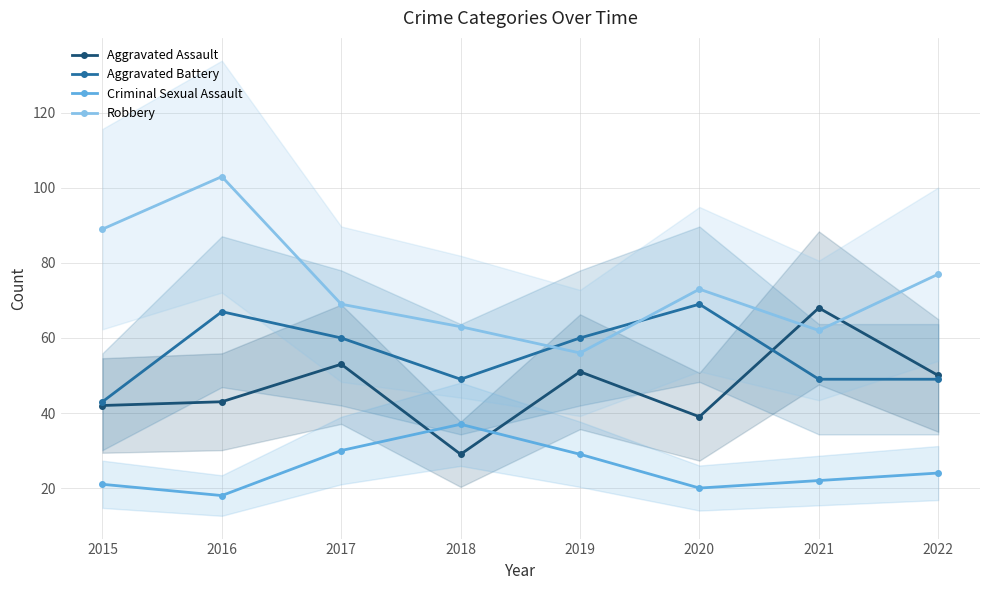

How many lines are shown in the chart?

4